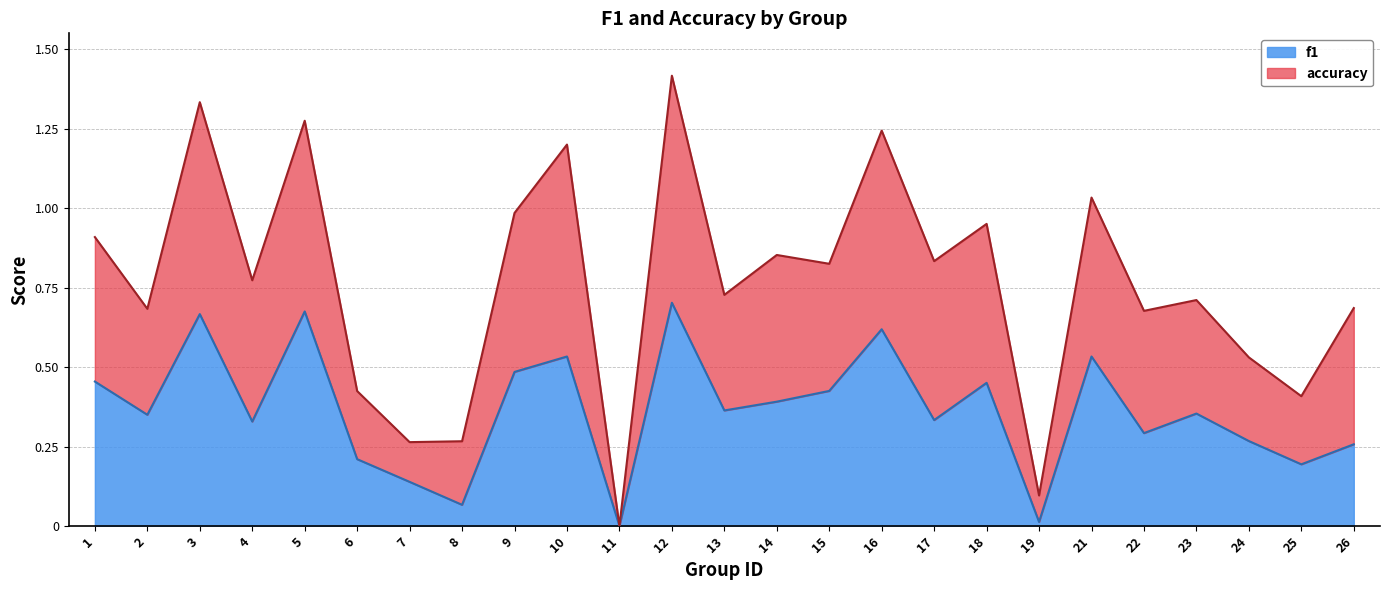

Rank the series by their average value, from lowest to highest.

f1, accuracy